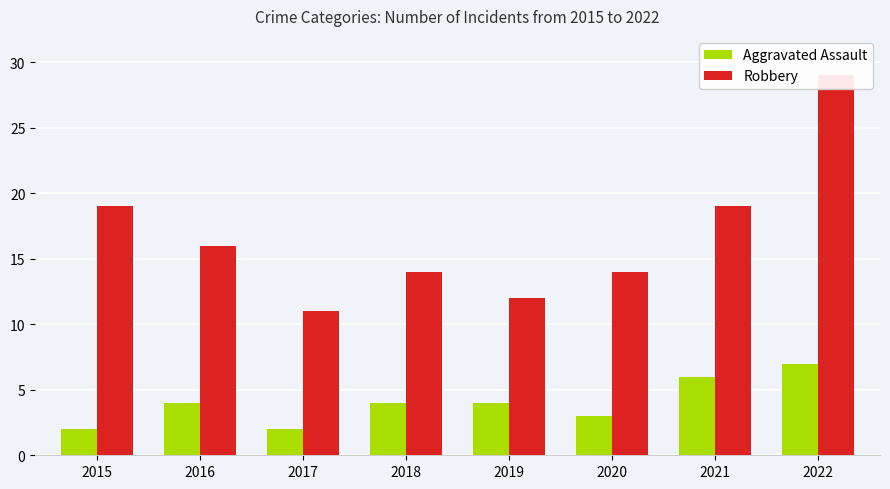

What is the value of the Aggravated Assault bar at the 6th from the left?

3